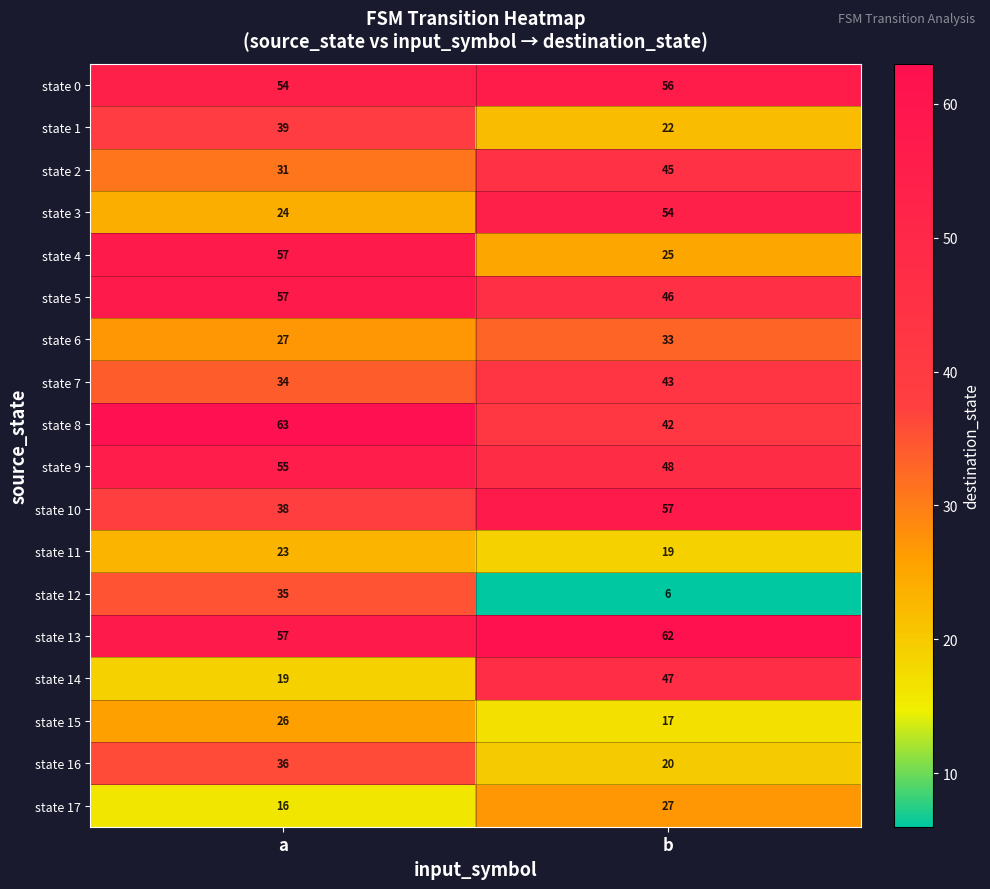

List the labels in order of state 4 value, largest first.

a, b